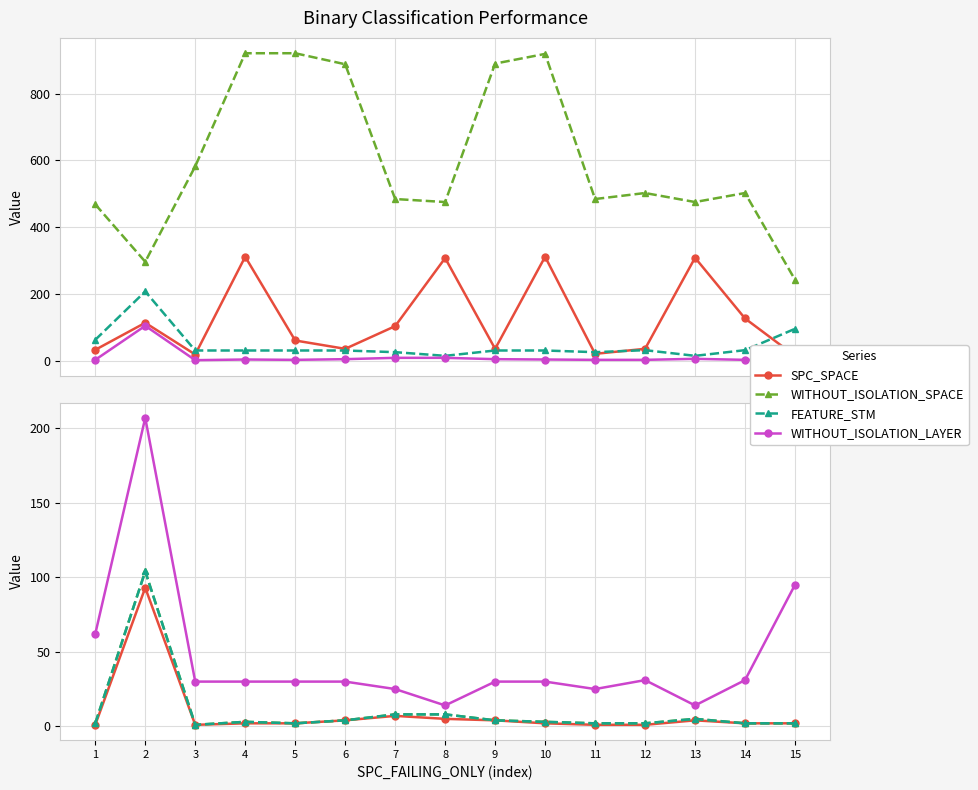

Is the value of FEATURE_STM at 8 greater than the value of SPC_SPACE at 3?

No